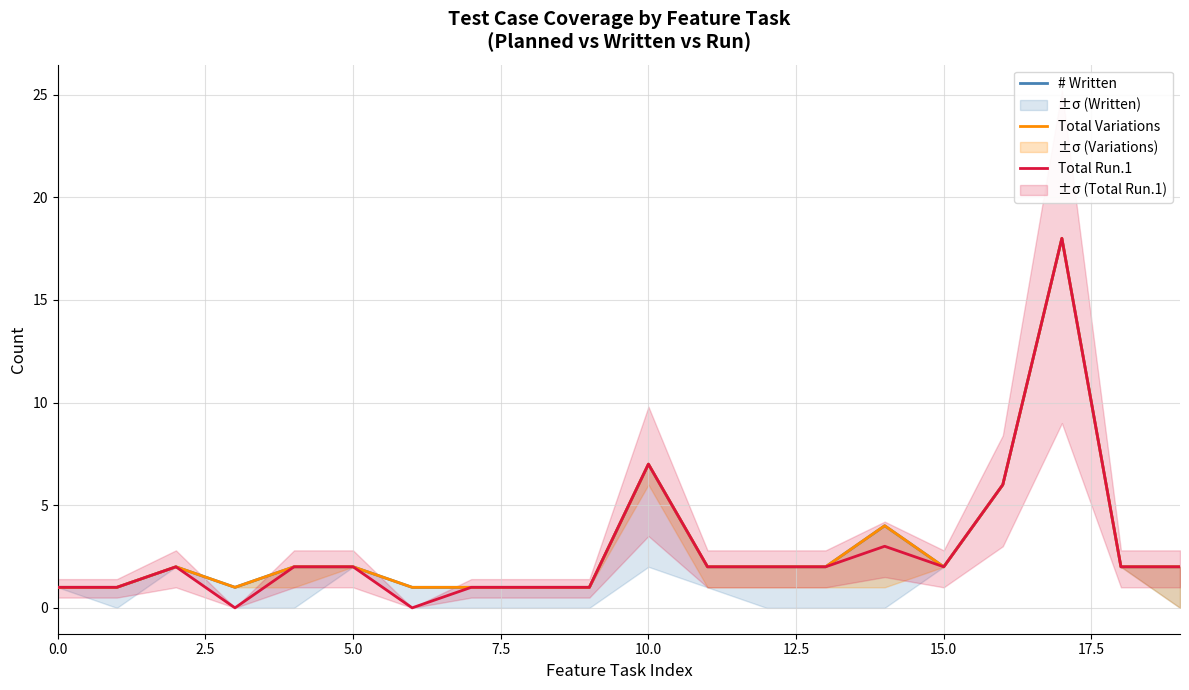

How many interior local valleys does the # Written series have?

2